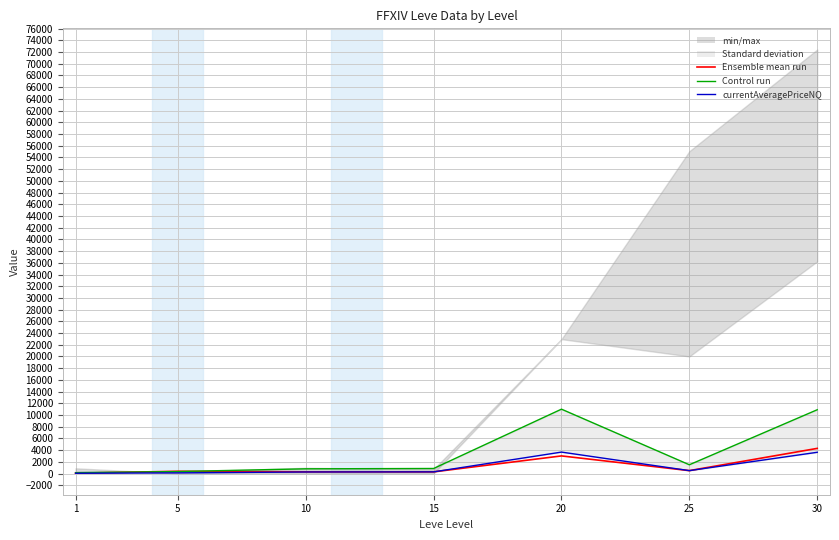

What is the total value across all series at 20?

17678.9